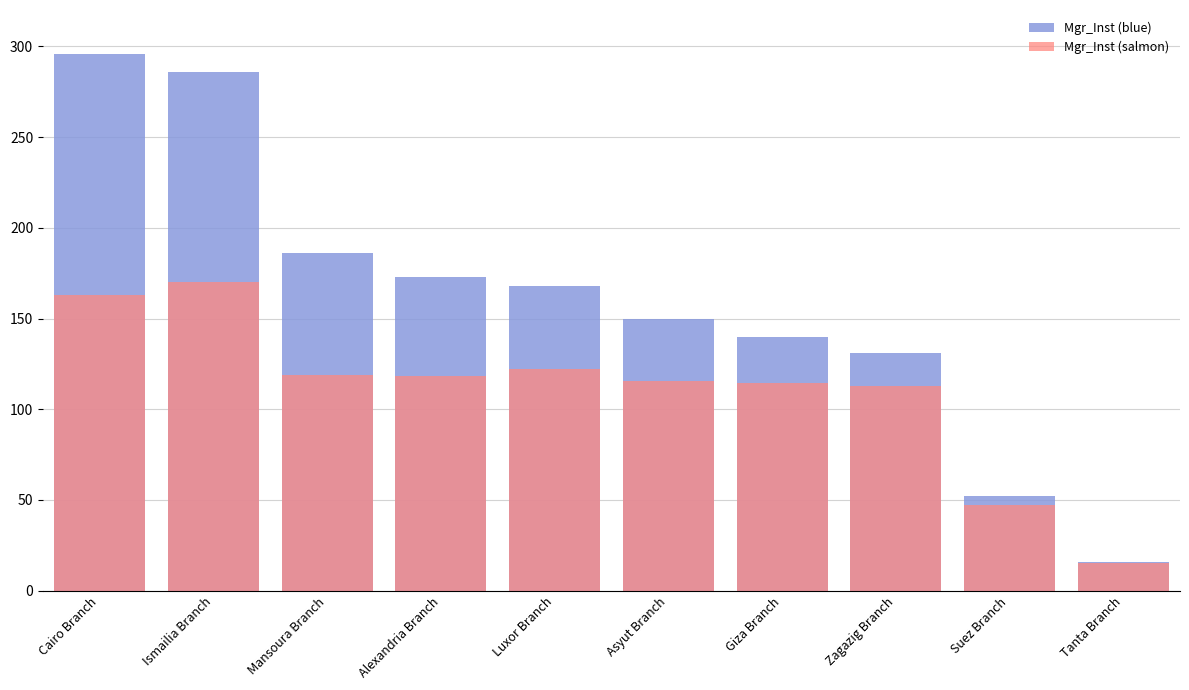

What are all the series names shown in the legend?

Mgr_Inst (blue), Mgr_Inst (salmon)